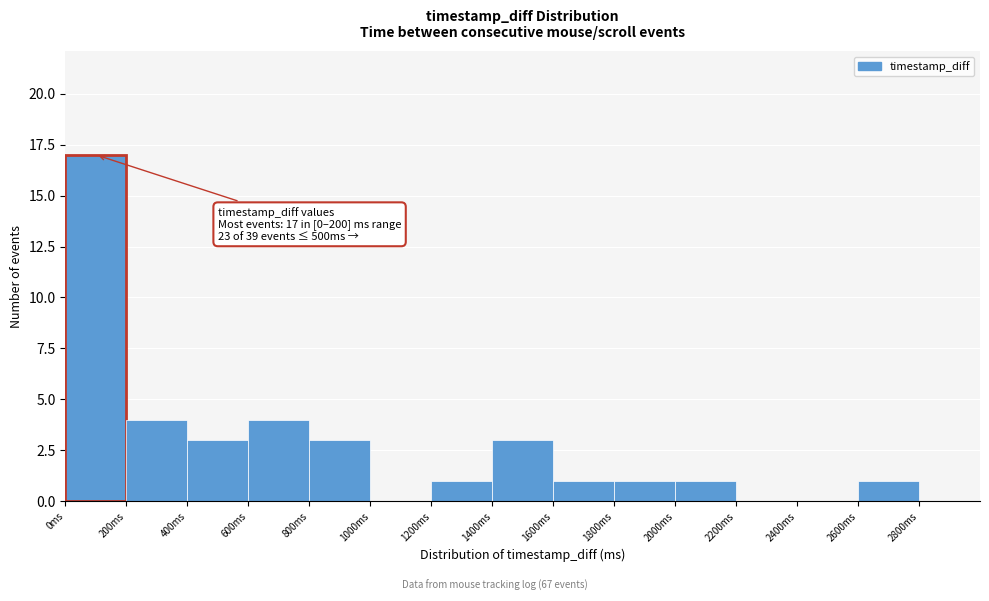

Over which range of the x-axis is the bar tallest?

0 to 200